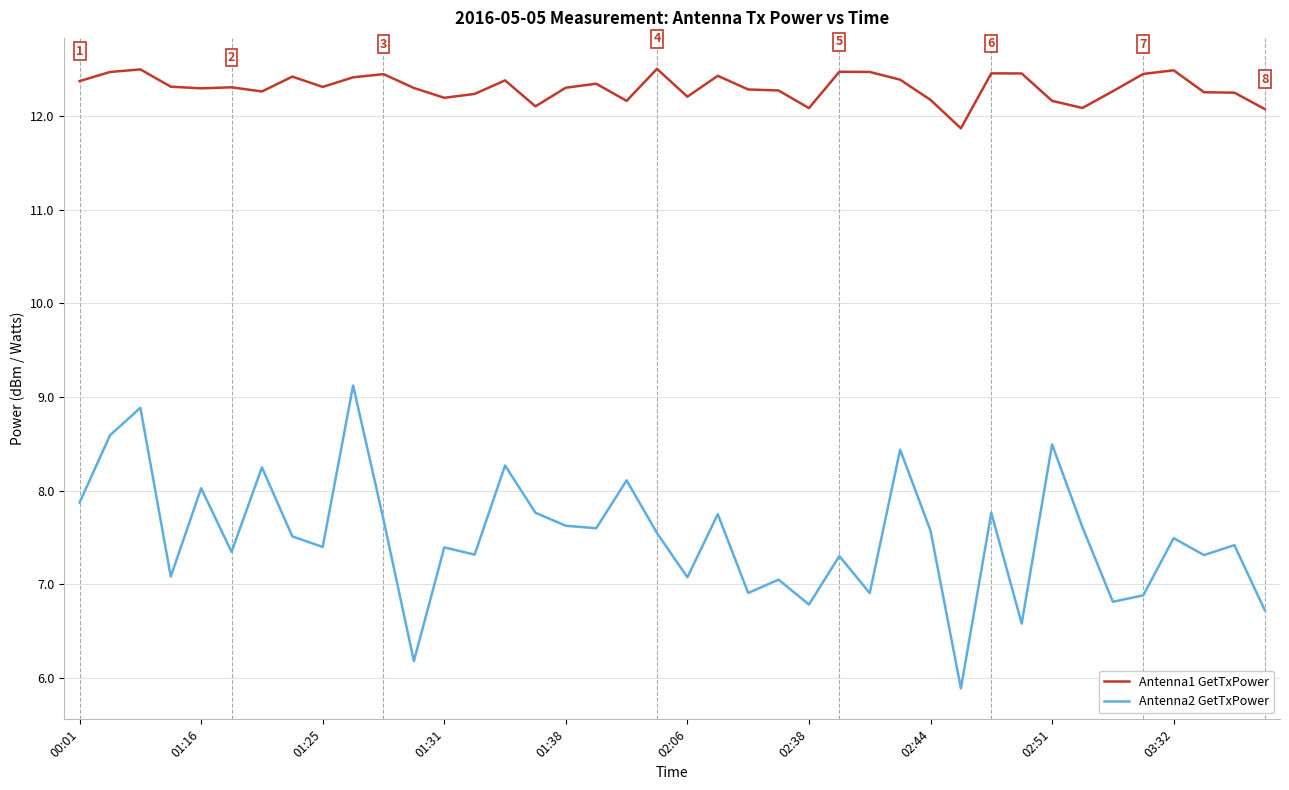

True or false: Antenna2 GetTxPower and Antenna1 GetTxPower cross at least once.

False